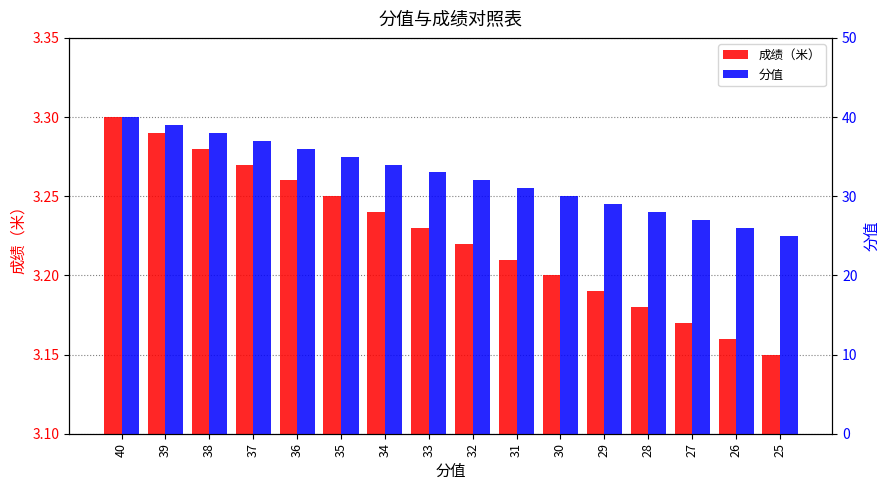

At which category does the chart reach its minimum across all series?

25